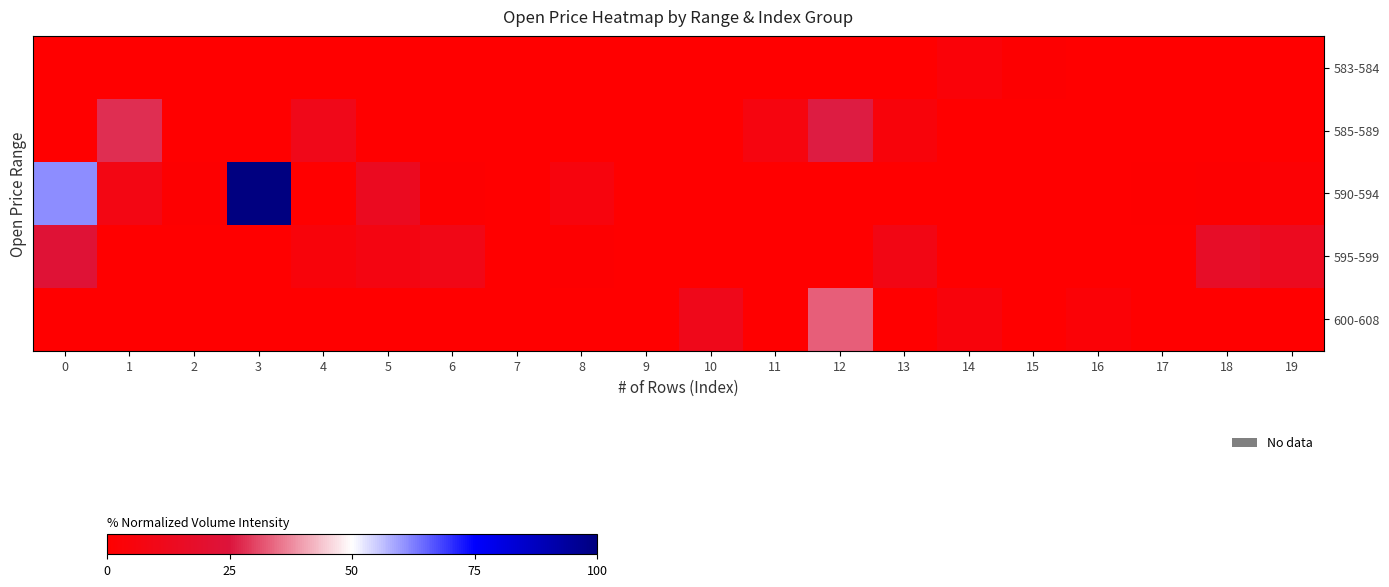

At which category is the sum across all series the highest?

3